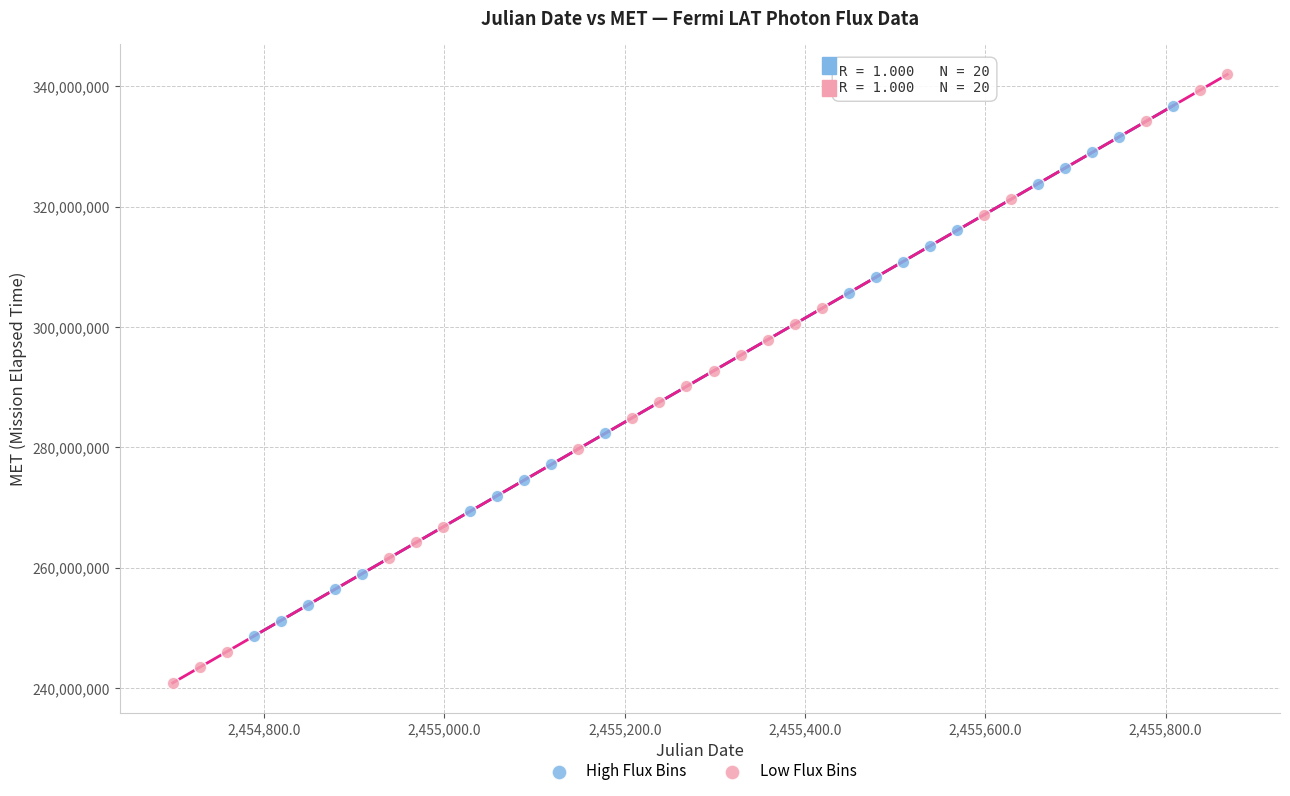

Which series contains the highest Y value?

Low Flux Bins